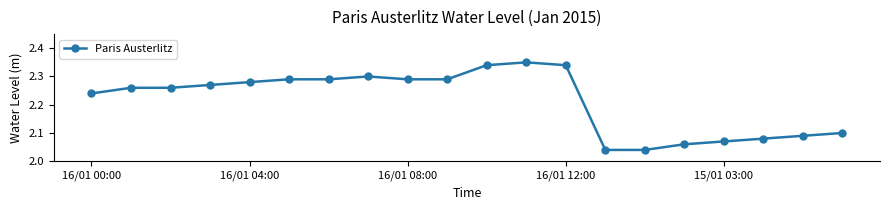

How many values are between 2 and 3?

20